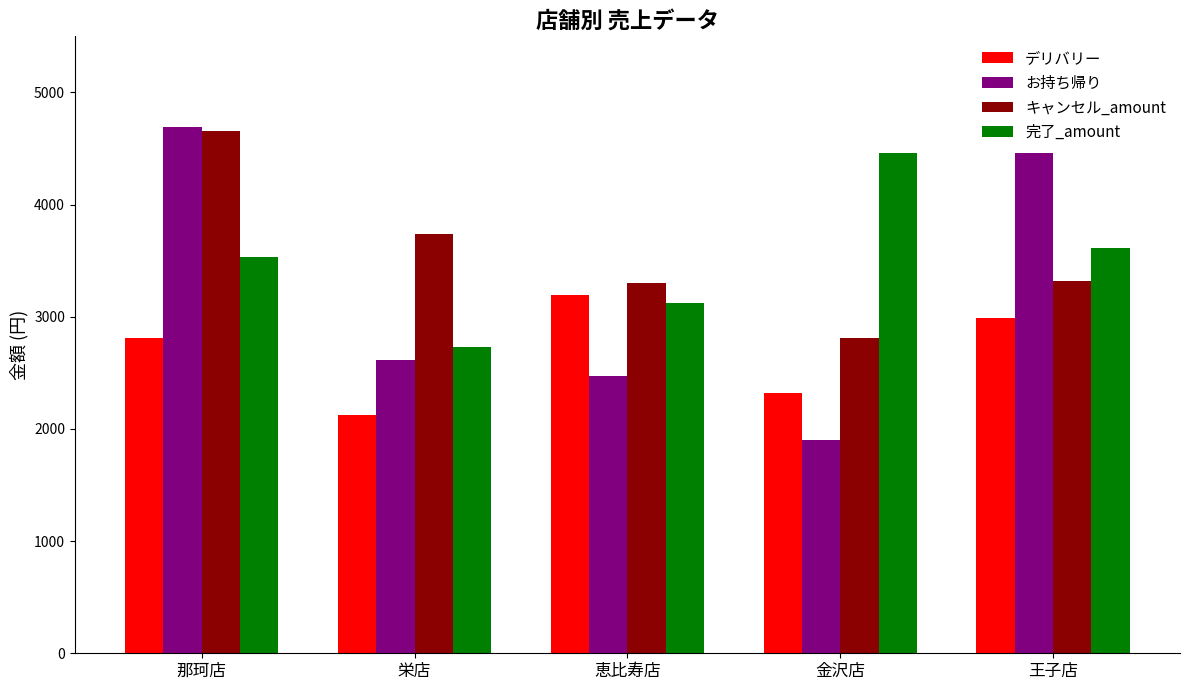

The お持ち帰り series shows 8020 at 王子店. True or false?

False